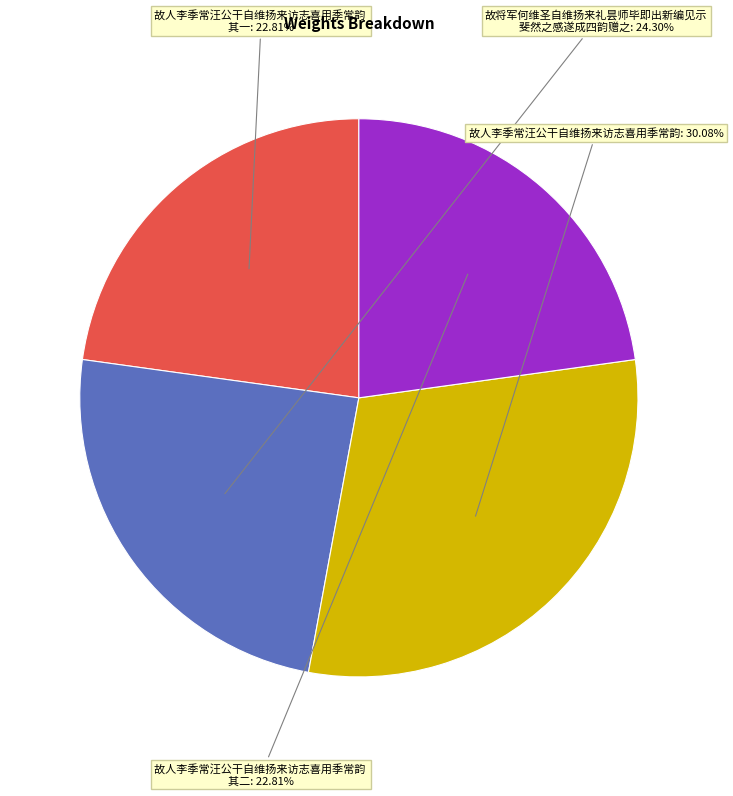

How many slices are in this pie chart?

4